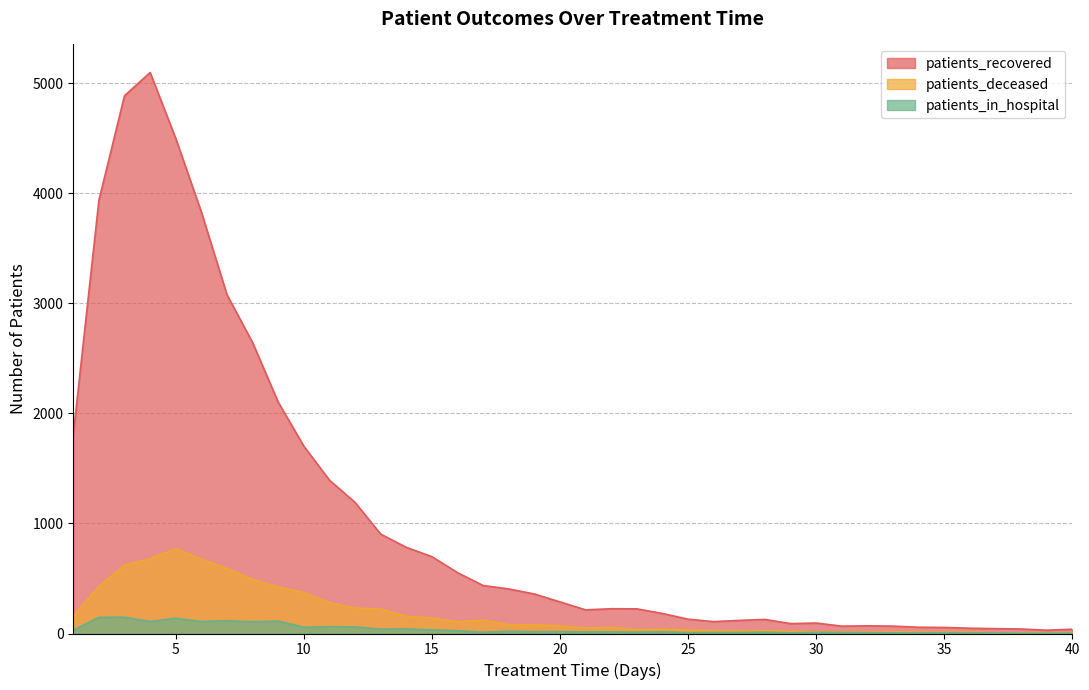

At how many categories does at least one series exceed 2302?

7